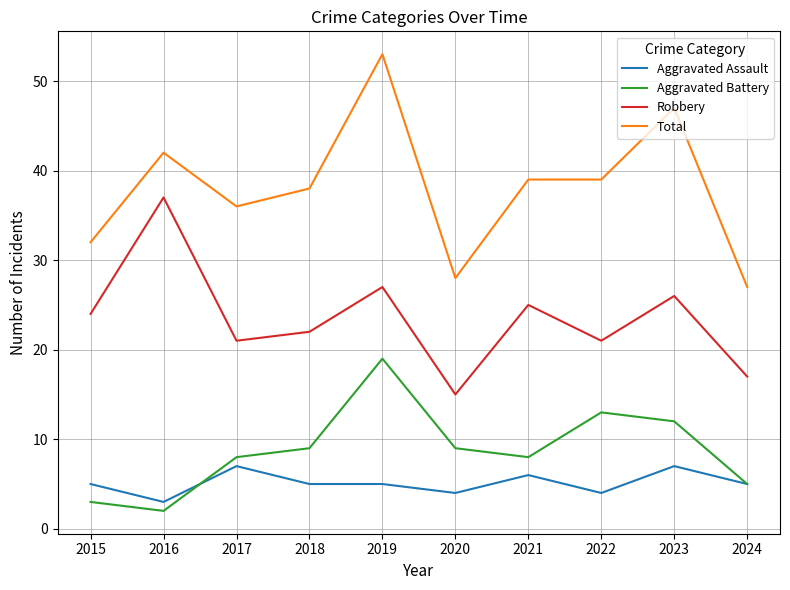

What is the sum of all Total values?

381